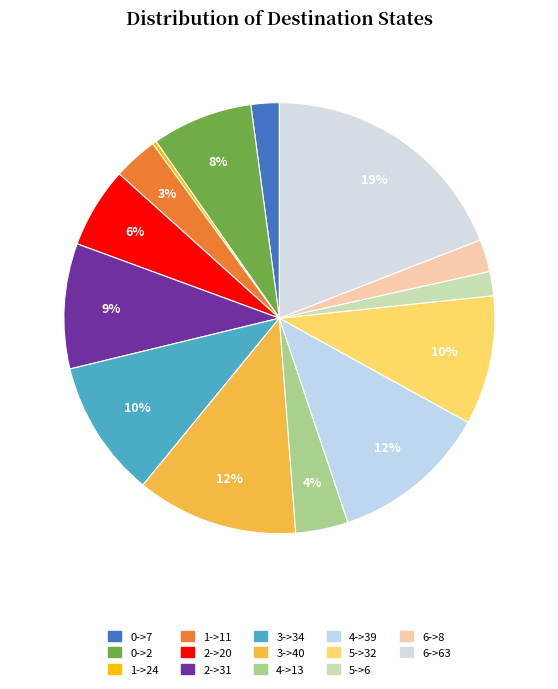

What is the change in value from 4->13 to 5->6?

-7